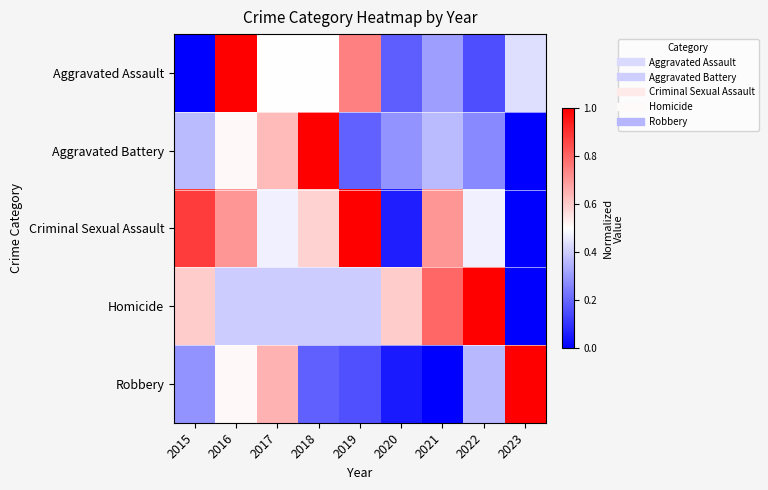

Reading left to right, extract all data points from this chart.

Aggravated Assault: 2015=0.0	2016=1.0	2017=0.5	2018=0.5	2019=0.7	2020=0.2	2021=0.3	2022=0.2	2023=0.4
Aggravated Battery: 2015=0.4	2016=0.5	2017=0.6	2018=1.0	2019=0.2	2020=0.3	2021=0.4	2022=0.3	2023=0.0
Criminal Sexual Assault: 2015=0.9	2016=0.7	2017=0.5	2018=0.6	2019=1.0	2020=0.1	2021=0.7	2022=0.5	2023=0.0
Homicide: 2015=0.6	2016=0.4	2017=0.4	2018=0.4	2019=0.4	2020=0.6	2021=0.8	2022=1.0	2023=0.0
Robbery: 2015=0.3	2016=0.5	2017=0.7	2018=0.2	2019=0.2	2020=0.1	2021=0.0	2022=0.4	2023=1.0